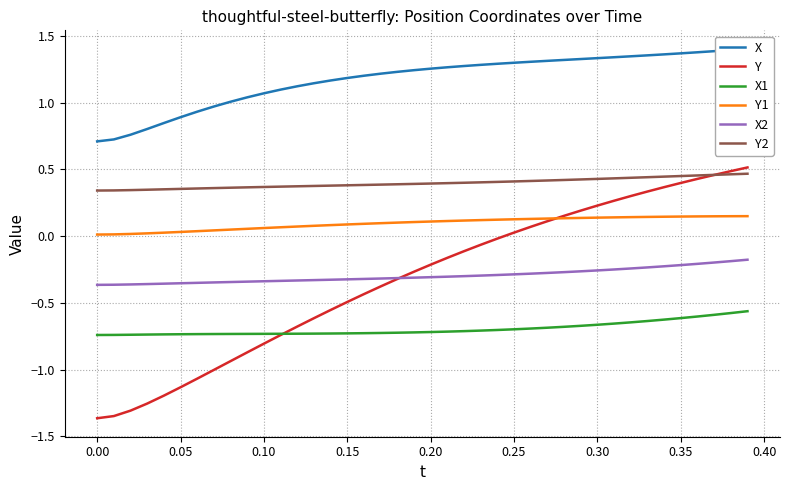

True or false: X1 has a value of -0.4 at 0.15.

False